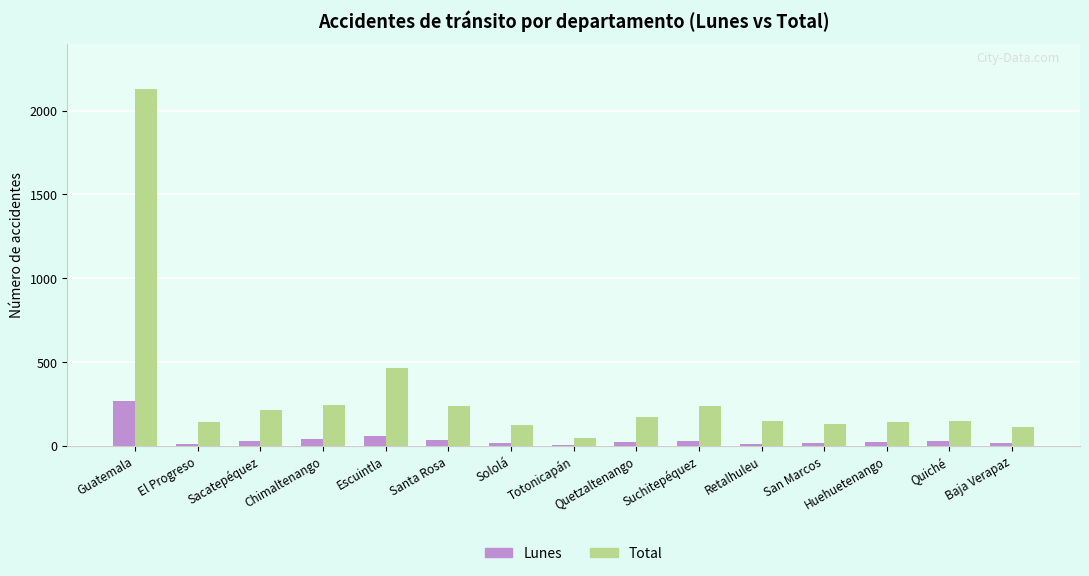

What are all the series names shown in the legend?

Lunes, Total